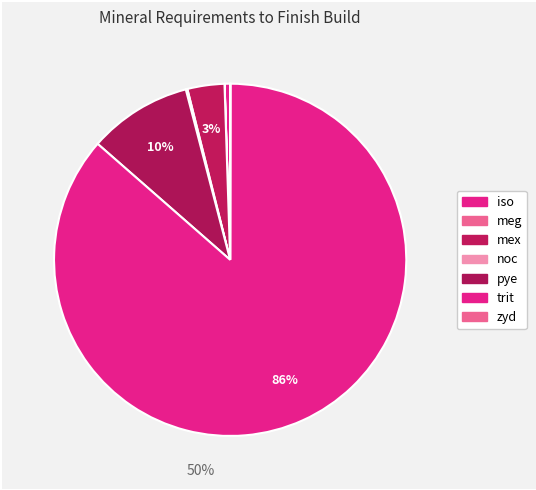

What percentage do mex and trit together represent?

89.8%